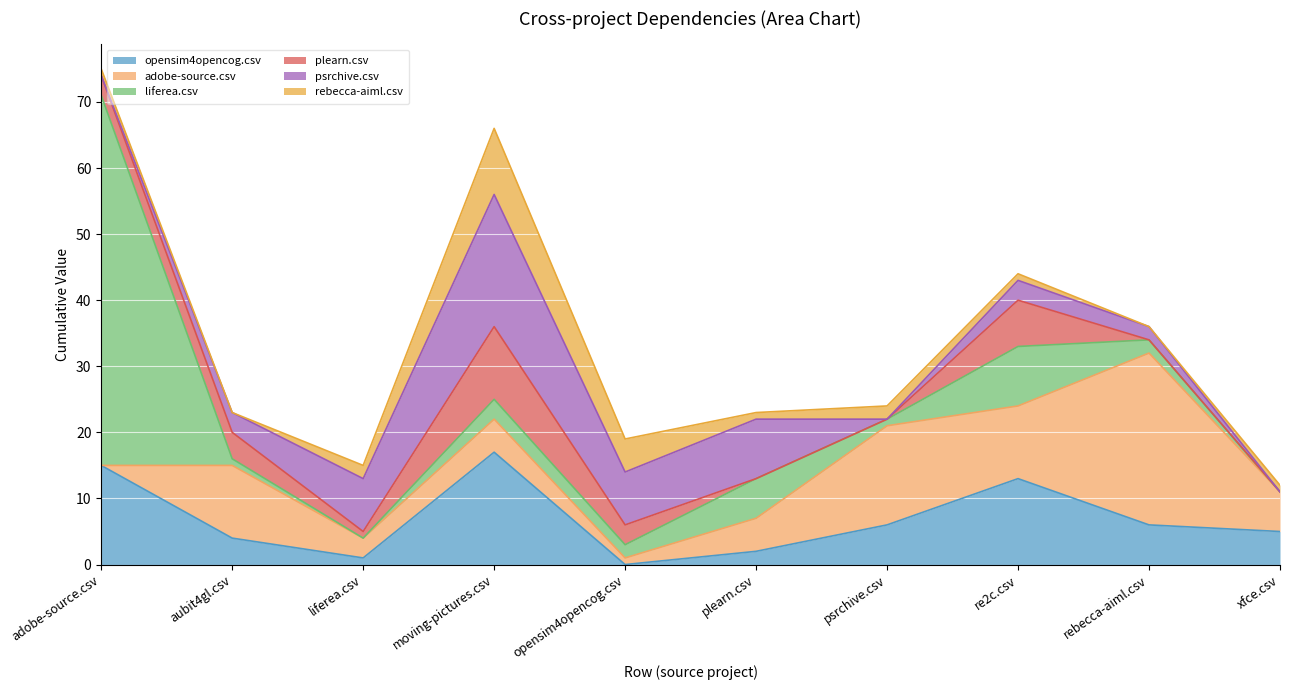

What is the total value across all series at re2c.csv?

44